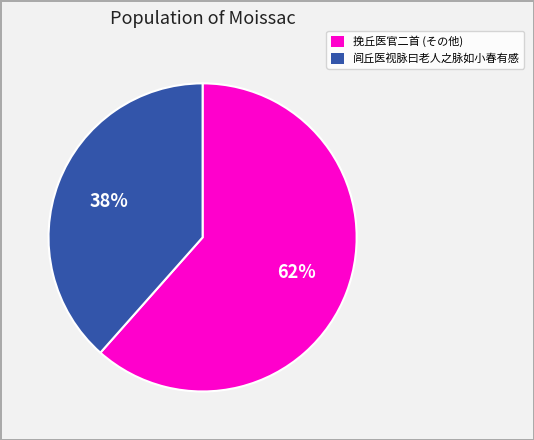

Is it true that 挽丘医官二首 (その他) is 62% of the pie?

True